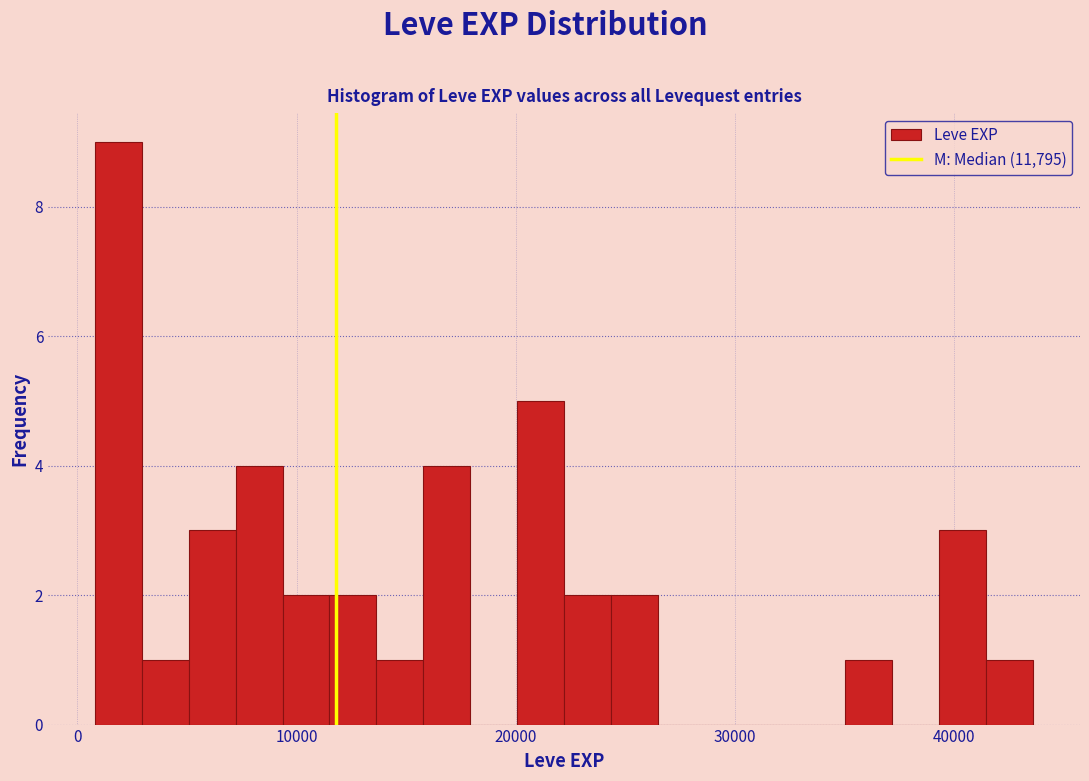

Read against the x-axis, roughly where is the centre of the tallest bar?

2000